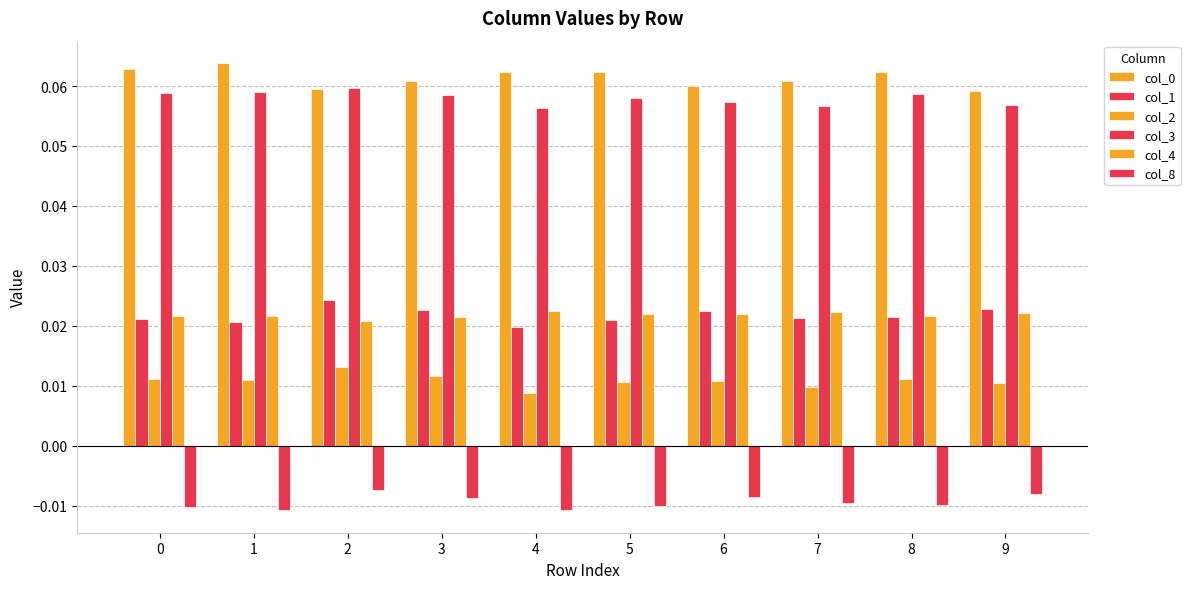

What is the total value across all series at 3?

0.2